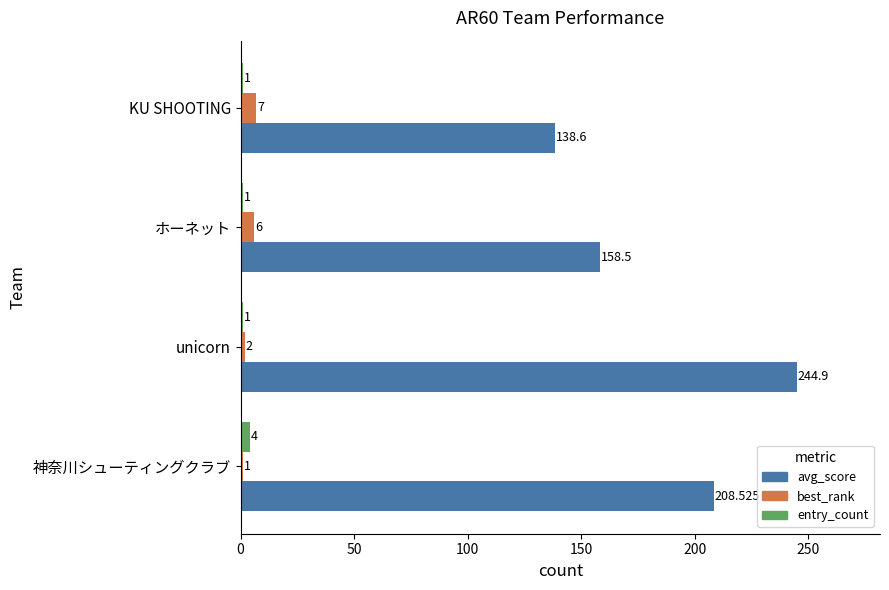

Which series has the widest spread of values?

avg_score